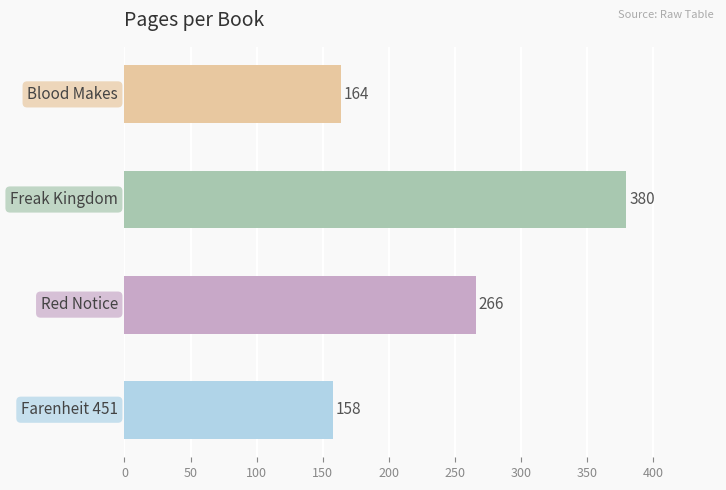

How many data points does each series have?

4